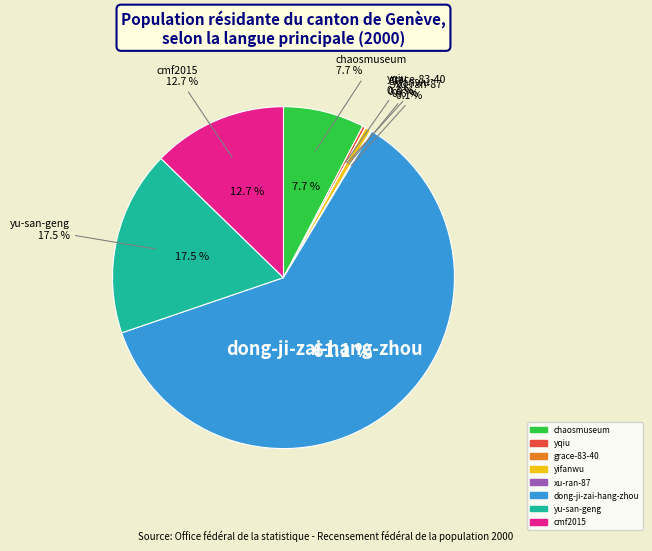

Which category has the smallest portion of the pie?

grace-83-40